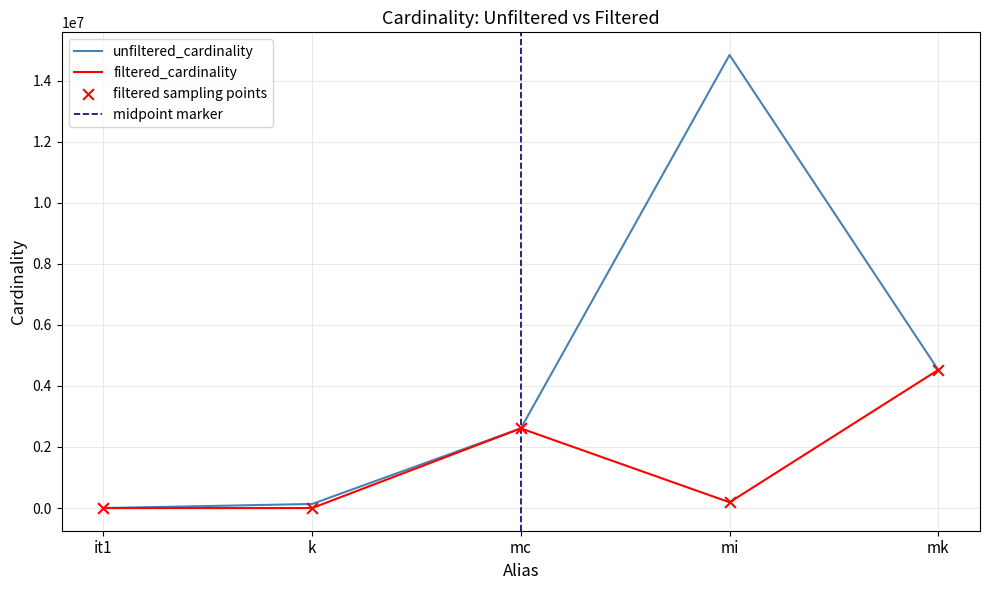

What are all the series names shown in the legend?

unfiltered_cardinality, filtered_cardinality